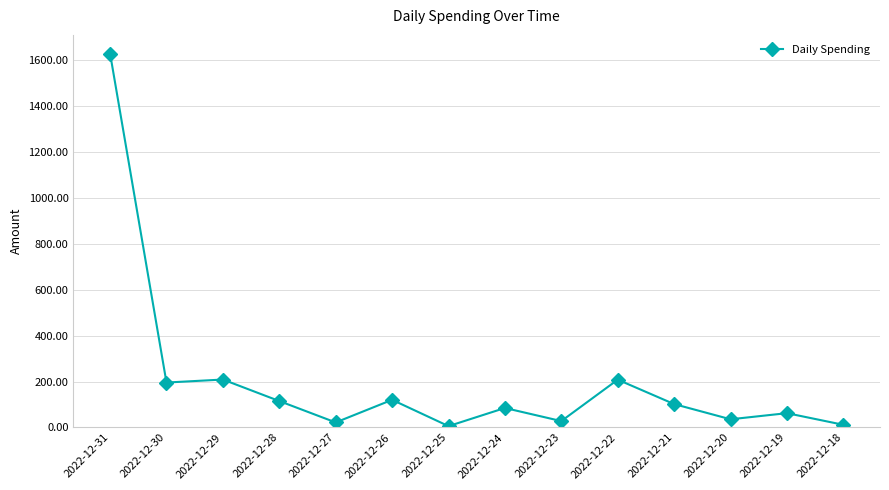

Which has a higher value, 2022-12-21 or 2022-12-30?

2022-12-30